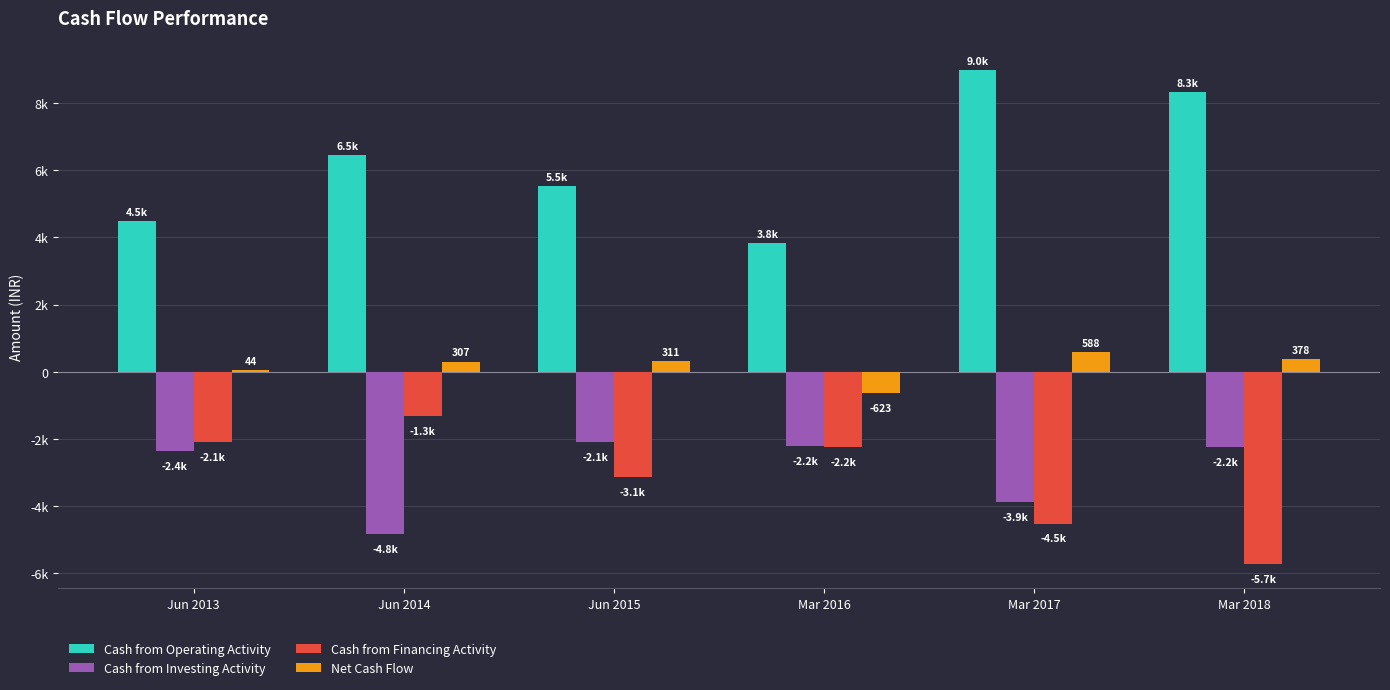

Are the bars grouped side by side (vs. stacked)?

Yes